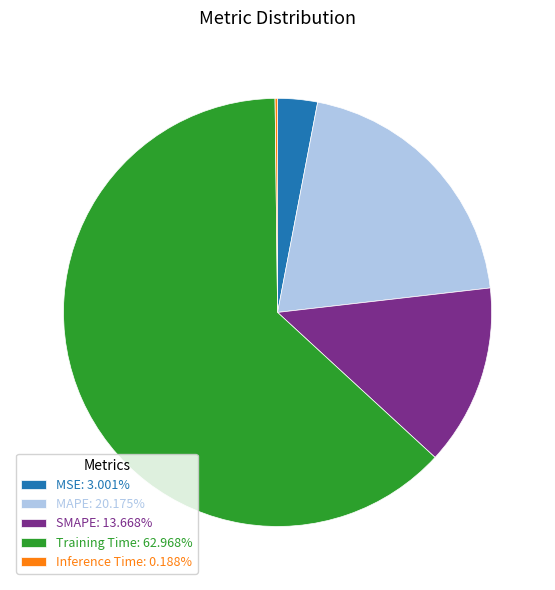

Is Training Time: 62.968% the majority of the pie?

Yes